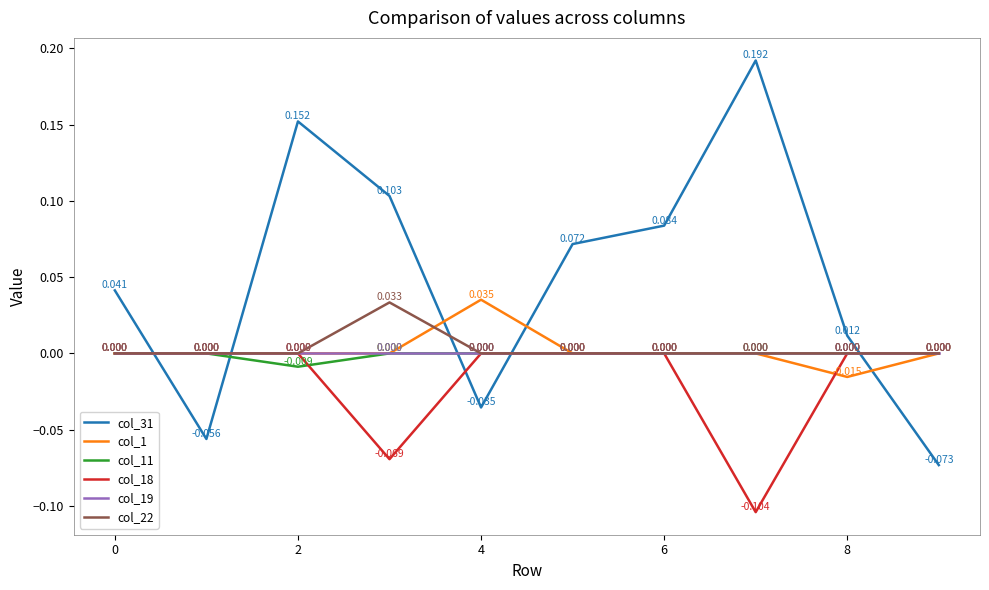

Is this an area chart (filled region under the line)?

No